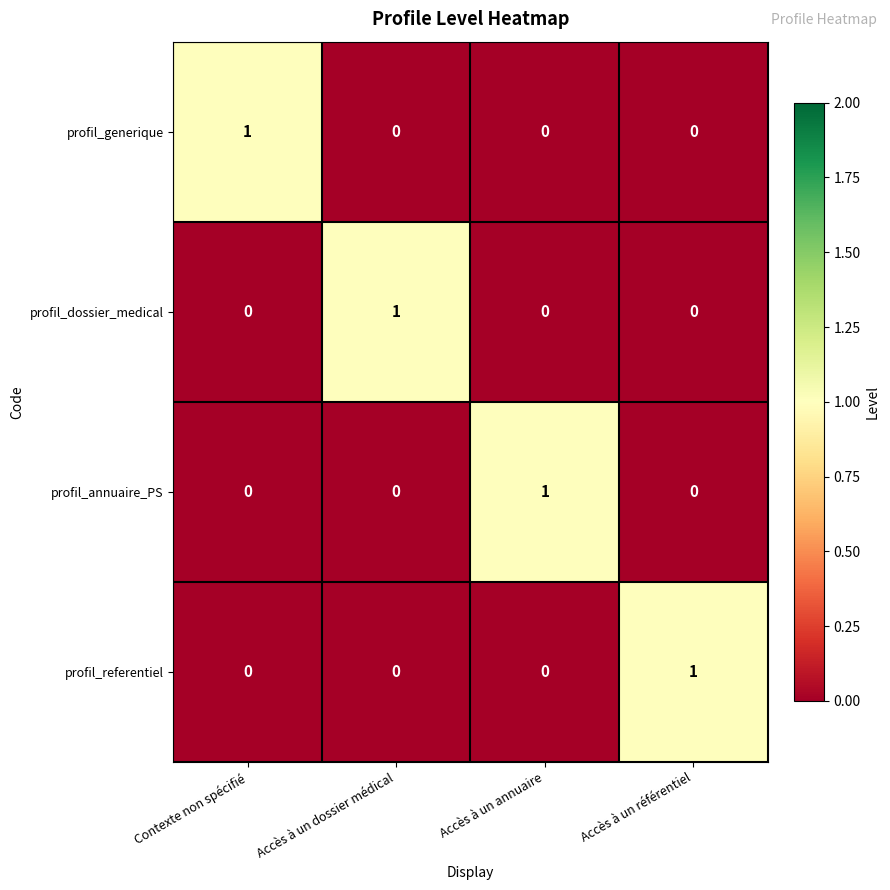

The profil_annuaire_PS series shows 1 at Contexte non spécifié. True or false?

False